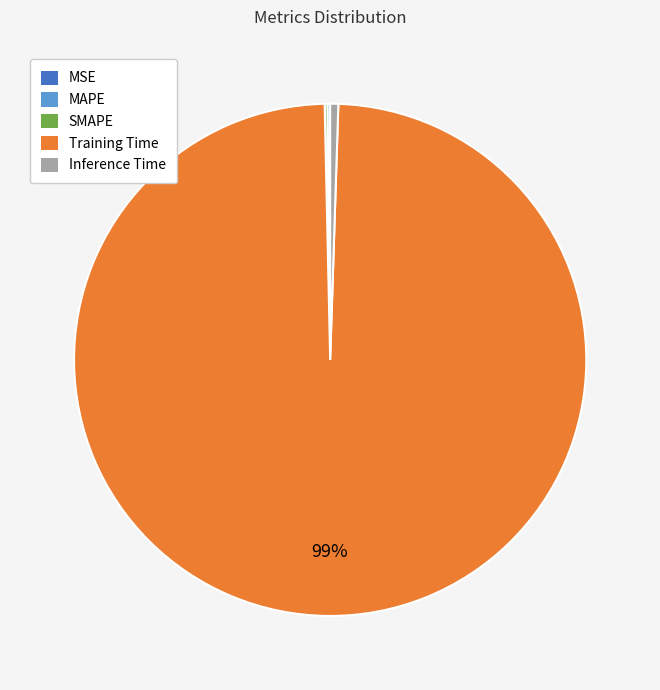

Is Training Time the majority of the pie?

Yes